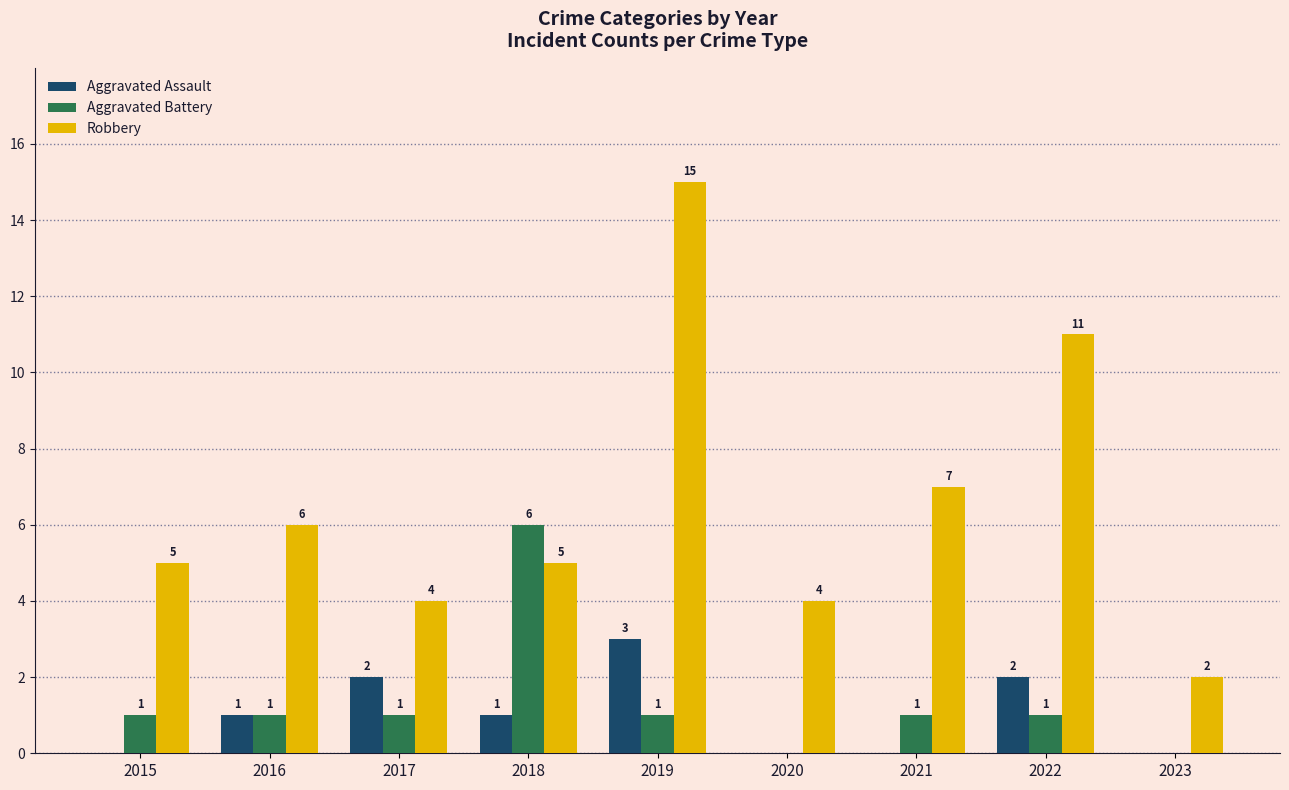

How many values in Aggravated Assault are above zero?

5